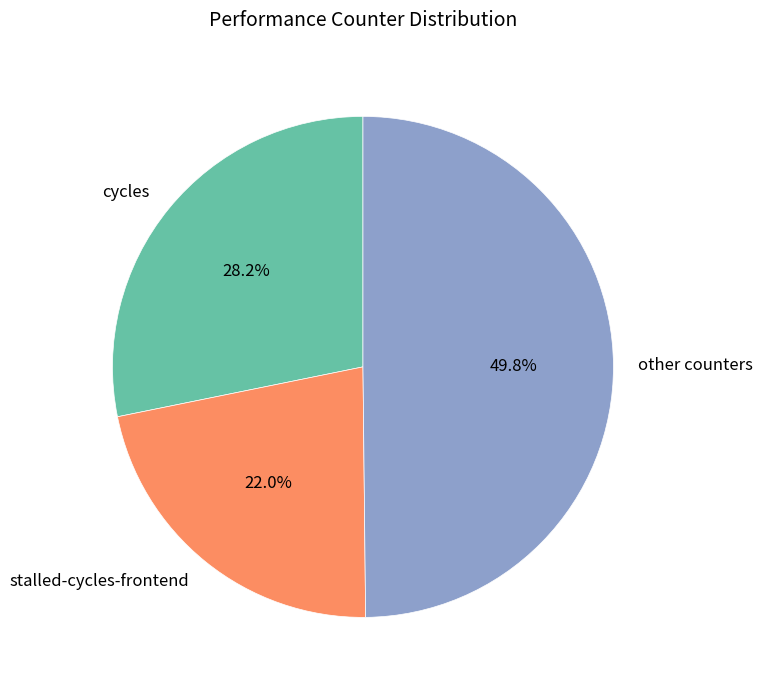

Rank the categories by value from highest to lowest.

other counters, cycles, stalled-cycles-frontend